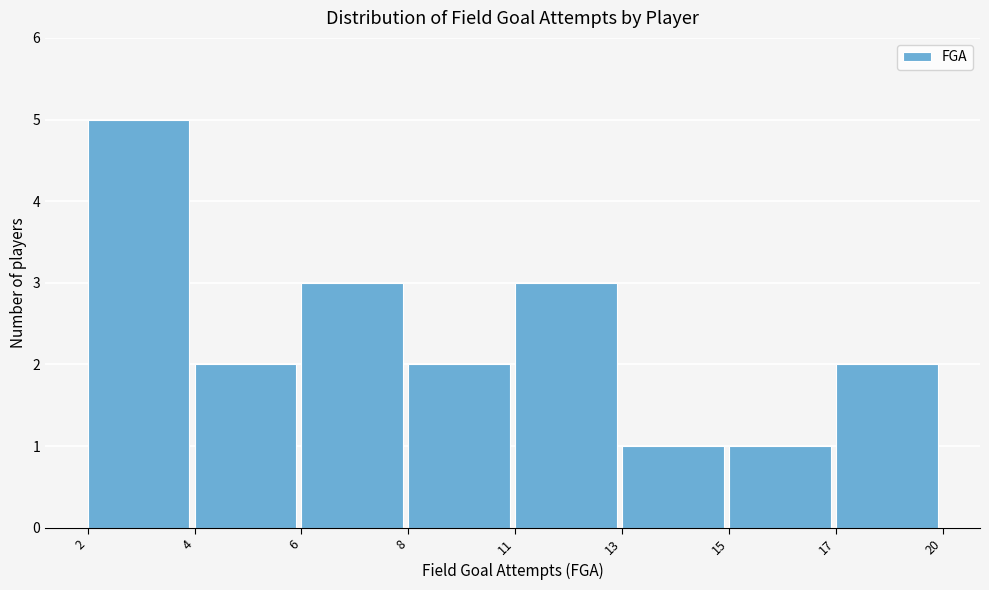

Reading left to right, what are all the values shown in this chart?

5	2	3	2	3	1	1	2